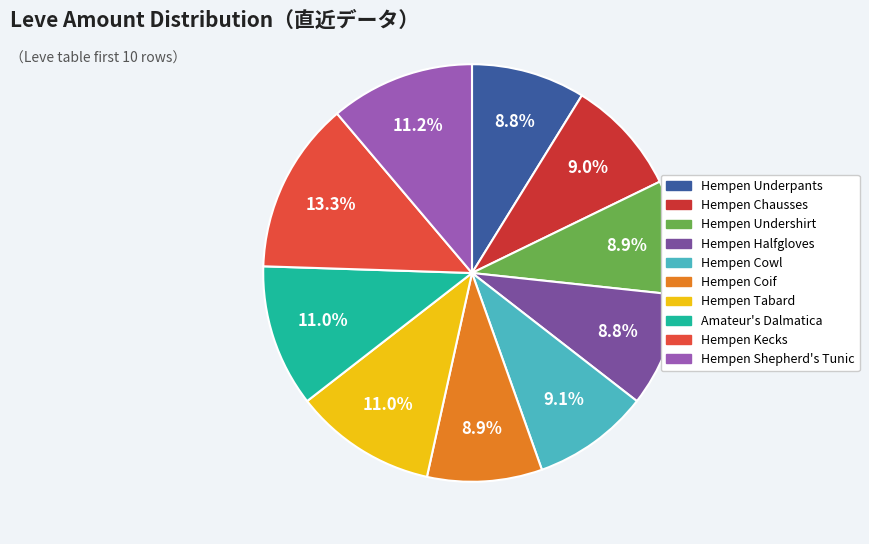

How many segments does this pie chart have?

10